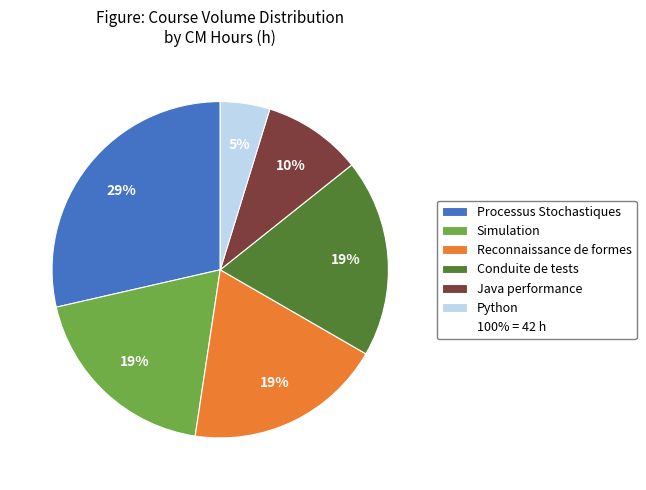

Is there a majority slice in this chart?

No